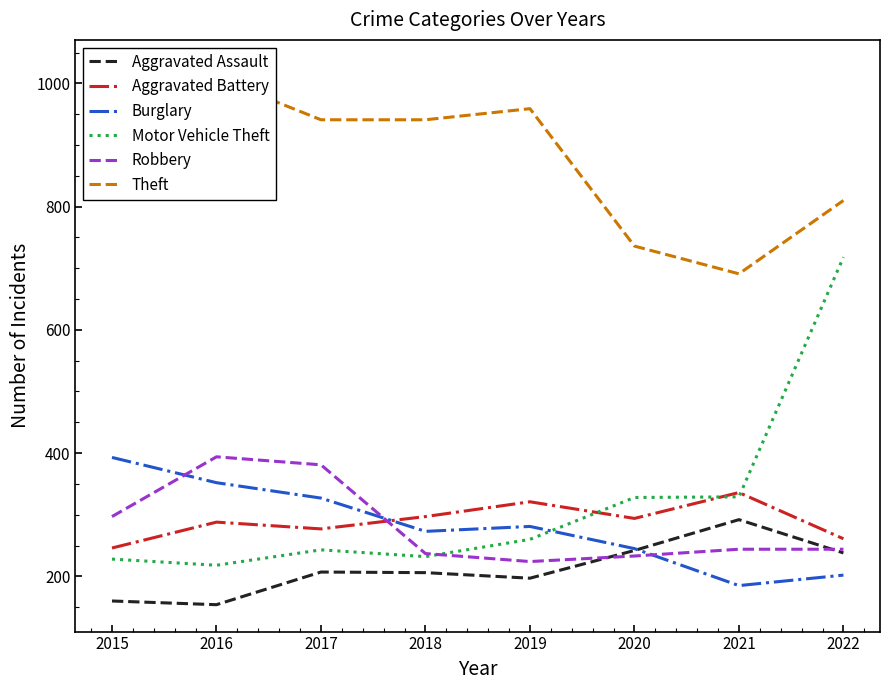

At which category does the chart reach its minimum across all series?

2016